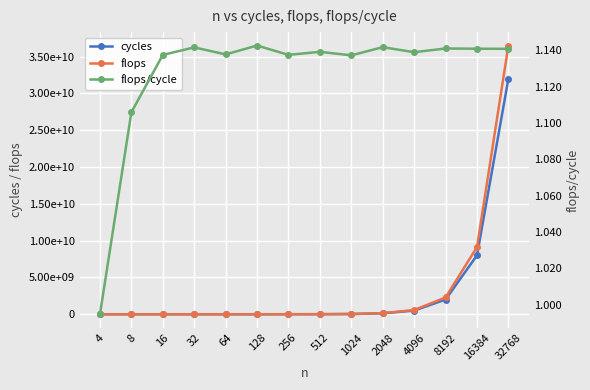

At which category is the sum across all series the highest?

32768